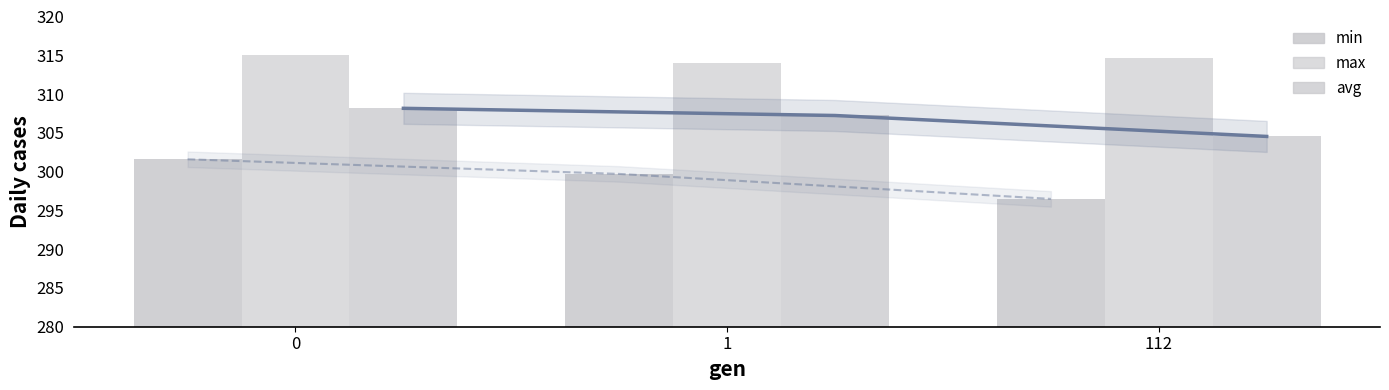

What is the average value of the min_line series?

299.3